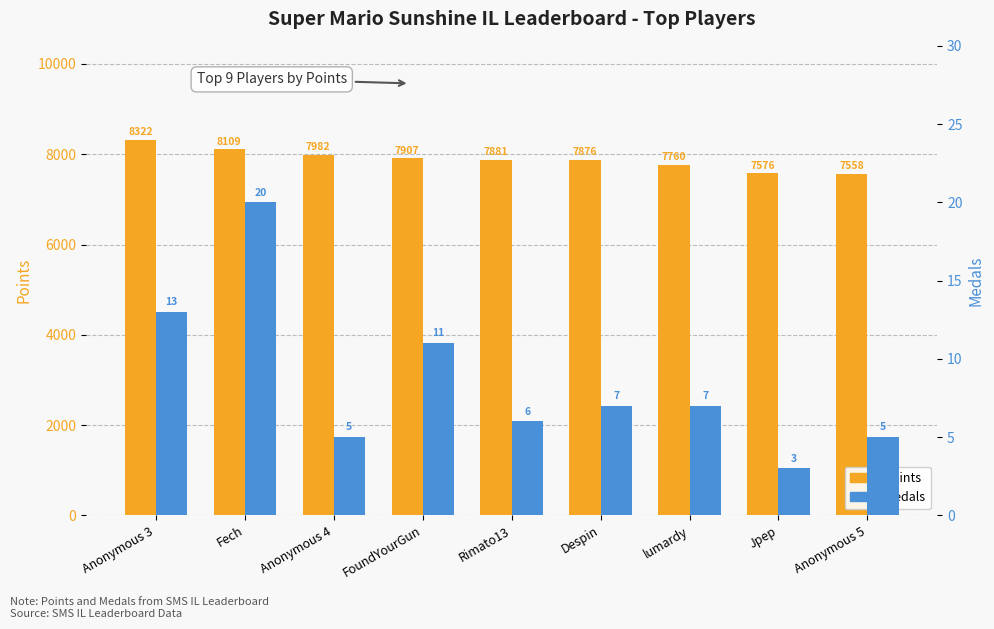

Count the number of categories in the chart.

9